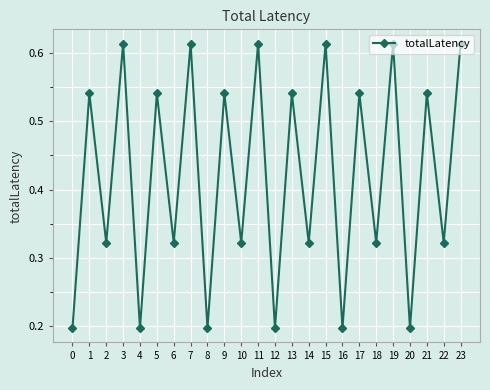

What is the difference between the second highest and second lowest values?

0.4